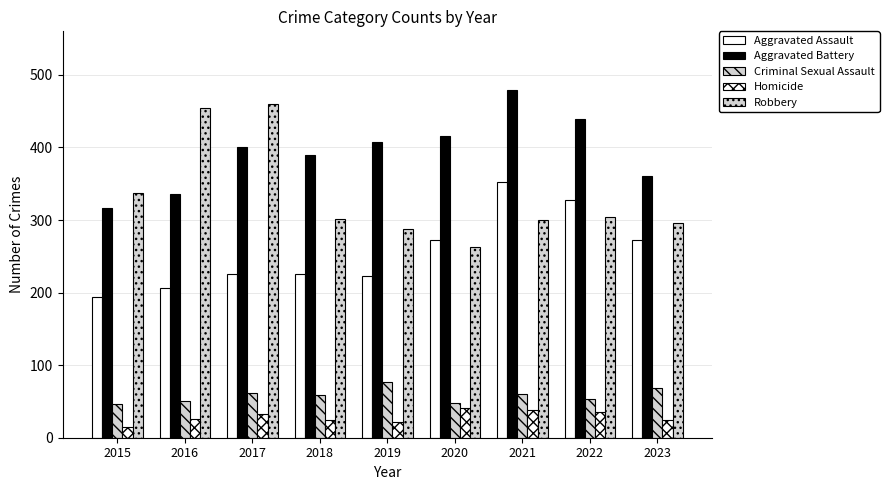

Which series has the largest total across all categories?

Aggravated Battery